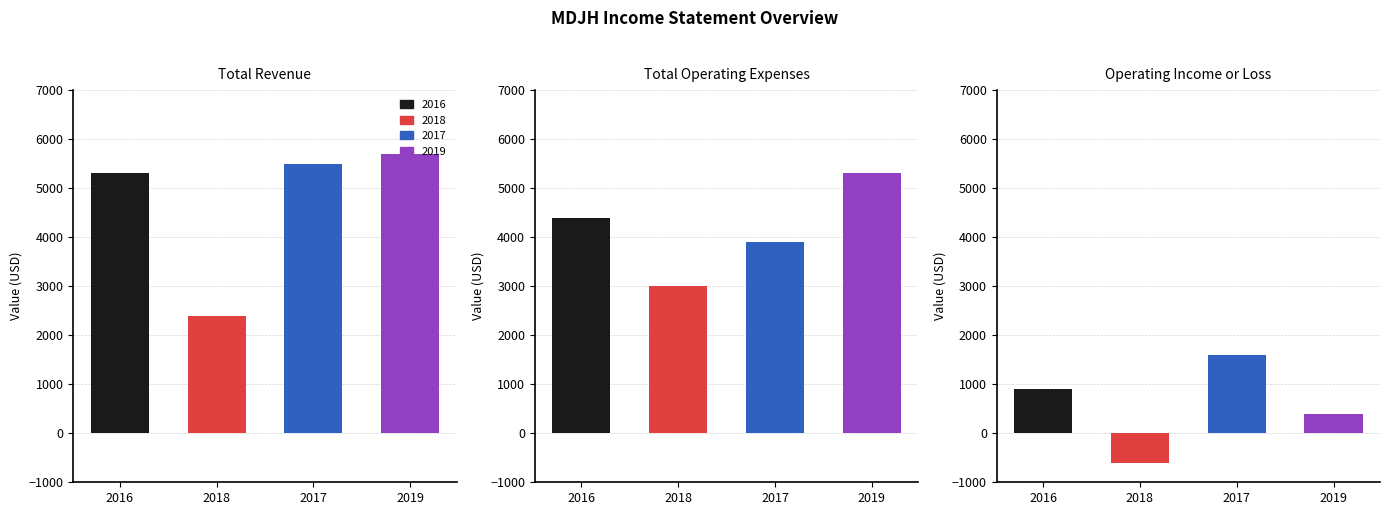

True or false: Operating Income or Loss has a value of 1600 at 2017.

True